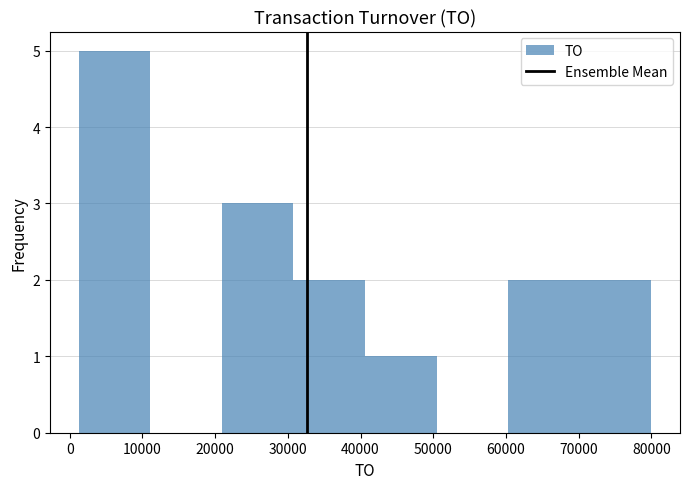

Reading left to right, transcribe this chart: for each bar, give the range it covers on the x-axis and its height. Neither the bar edges nor the heights are printed on the chart, so give them approximately, as read against the axes.

1000 to 11000: 5
11000 to 21000: 0
21000 to 31000: 3
31000 to 41000: 2
41000 to 50000: 1
50000 to 60000: 0
60000 to 70000: 2
70000 to 80000: 2